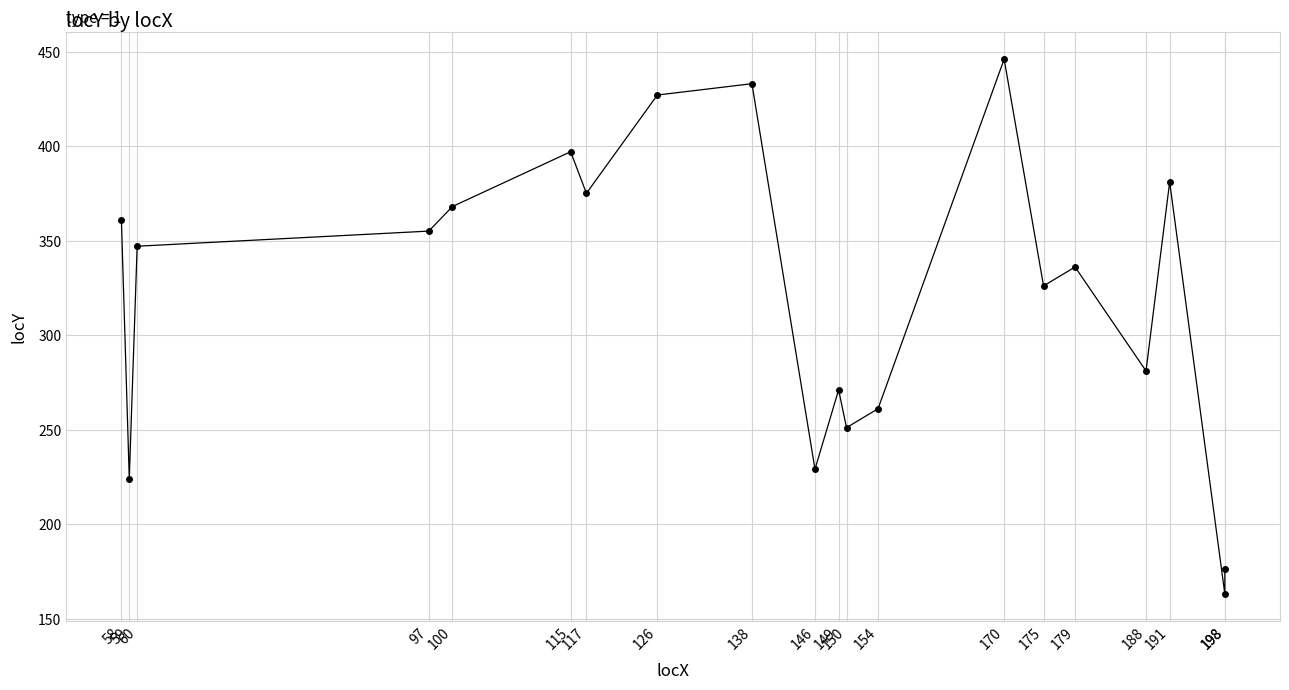

At which label is the value closest to 304?

175